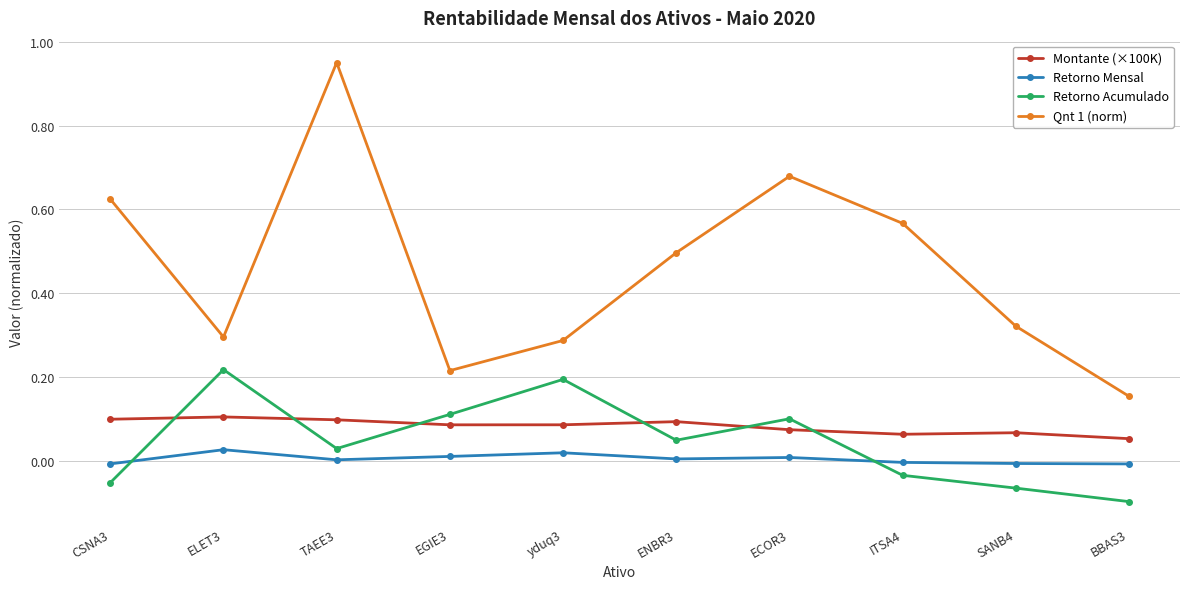

What is the label of the 5th point from the right?

ENBR3